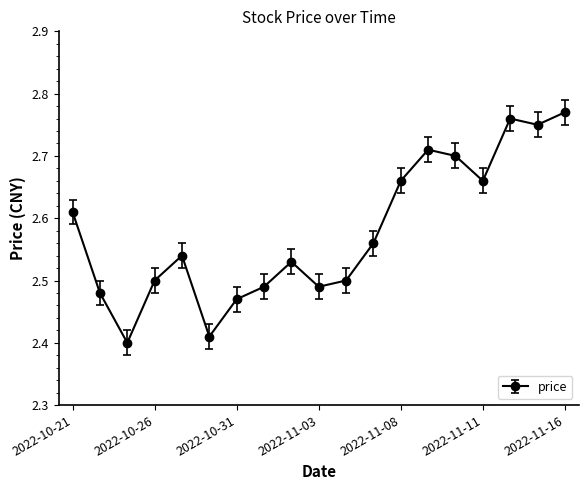

True or false: there are more than 1 points higher than both neighbors.

True